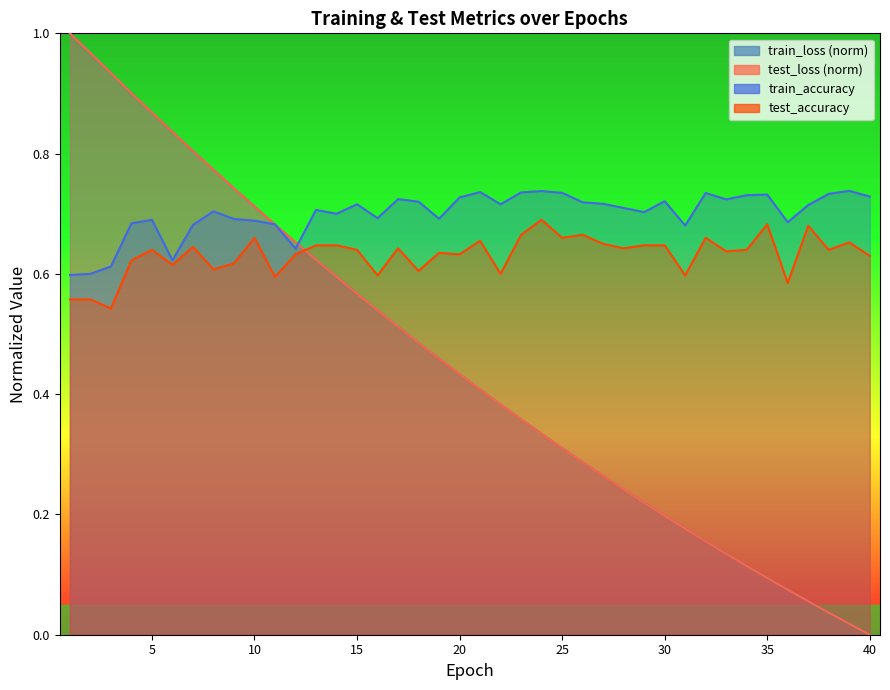

Which label corresponds to the largest value in the chart?

1